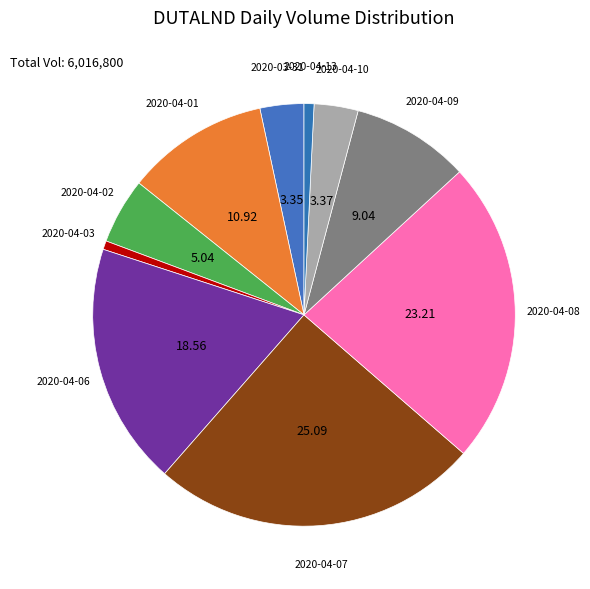

To the nearest percent, what is the average slice percentage?

10%